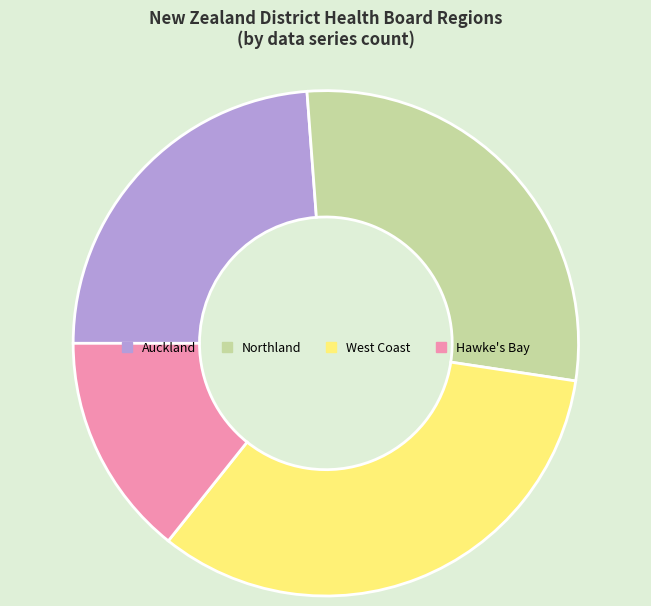

How many segments does this pie chart have?

4